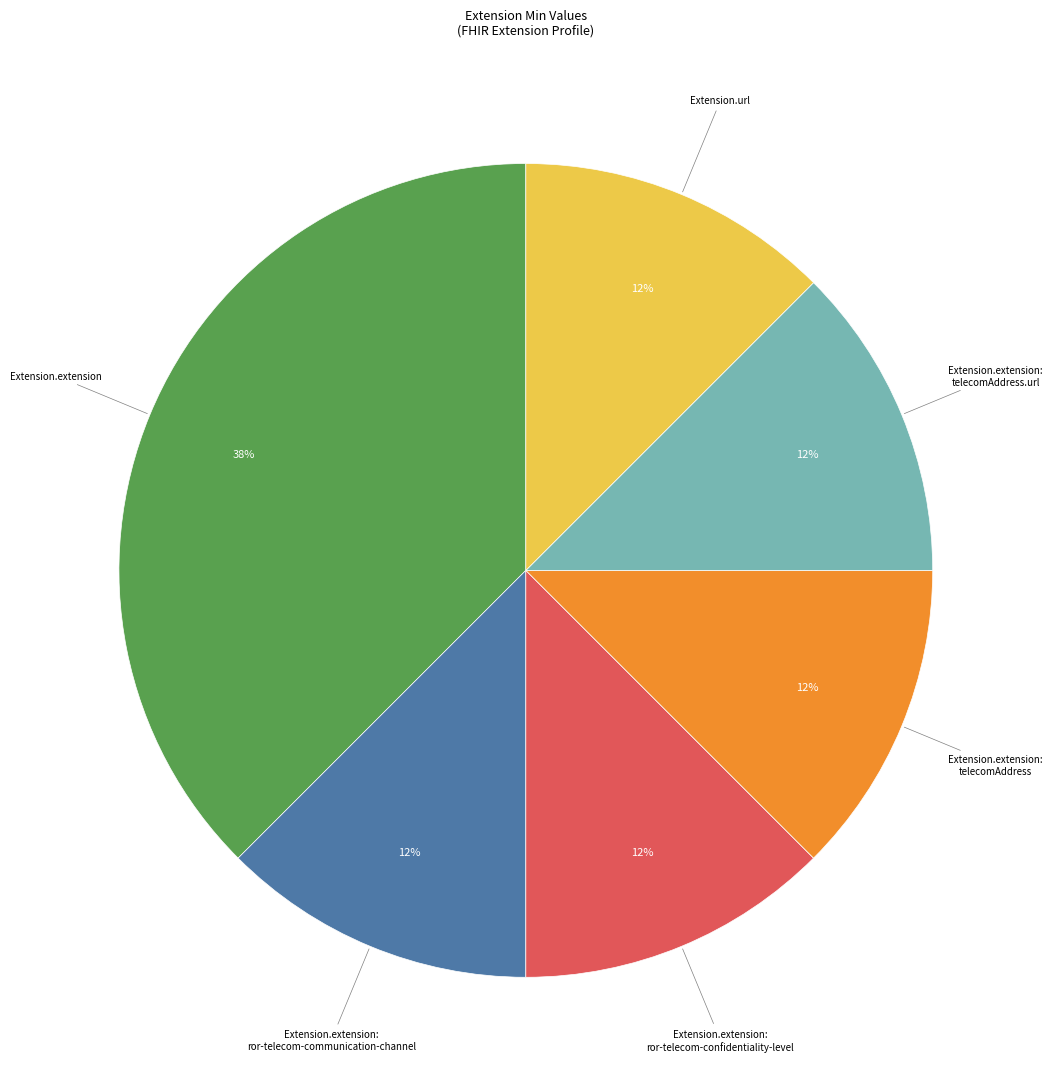

Does any single category account for the majority?

No